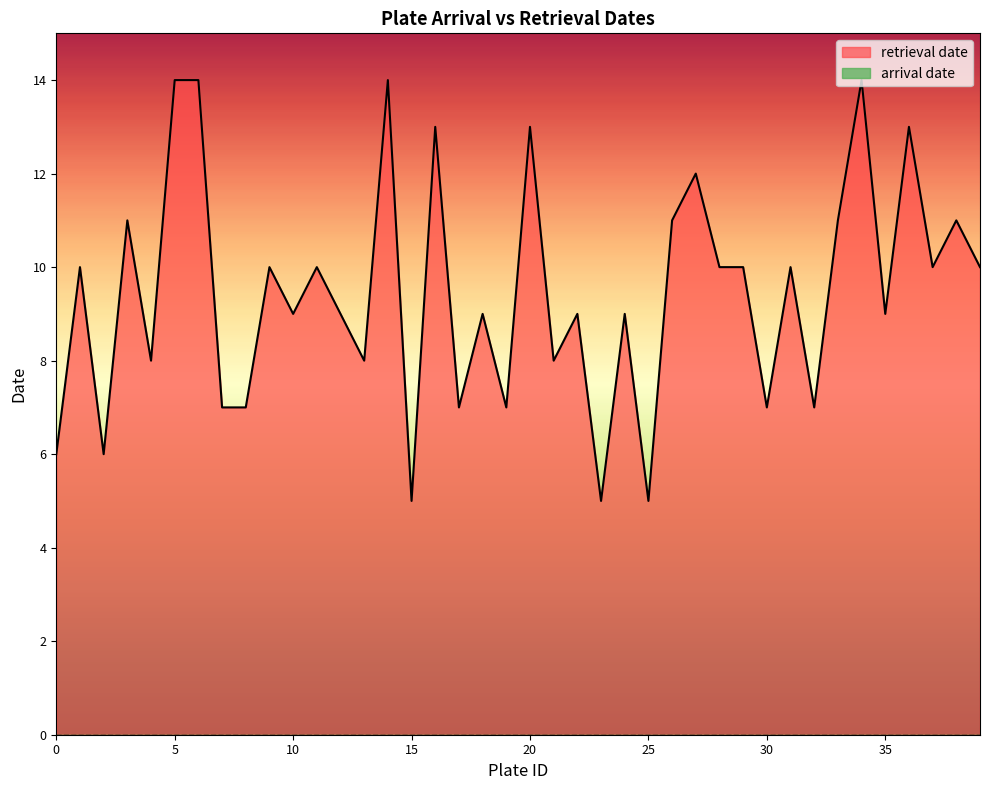

Reading right to left, transcribe all the data shown in this chart.

39=10	38=11	37=10	36=13	35=9	34=14	33=11	32=7	31=10	30=7	29=10	28=10	27=12	26=11	25=5	24=9	23=5	22=9	21=8	20=13	19=7	18=9	17=7	16=13	15=5	14=14	13=8	12=9	11=10	10=9	9=10	8=7	7=7	6=14	5=14	4=8	3=11	2=6	1=10	0=6